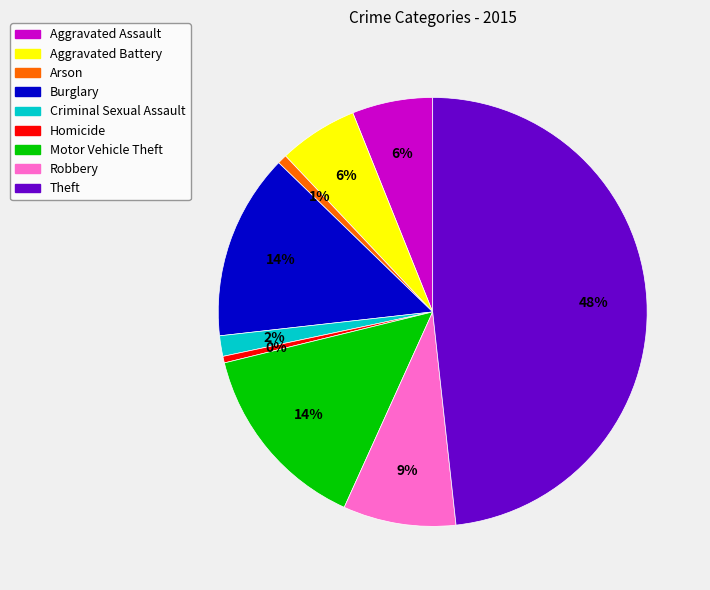

Is the sum of Arson and Motor Vehicle Theft greater than half?

No